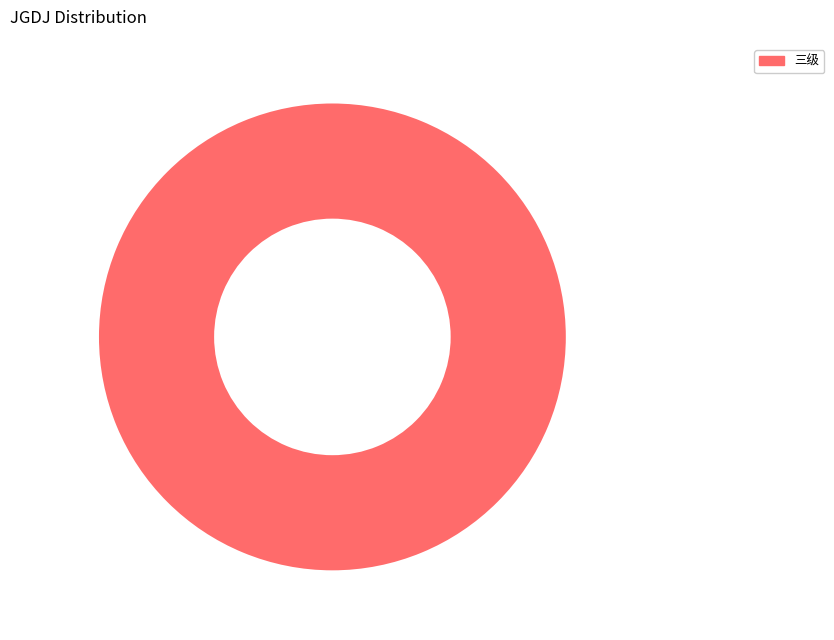

What is the majority slice?

三级